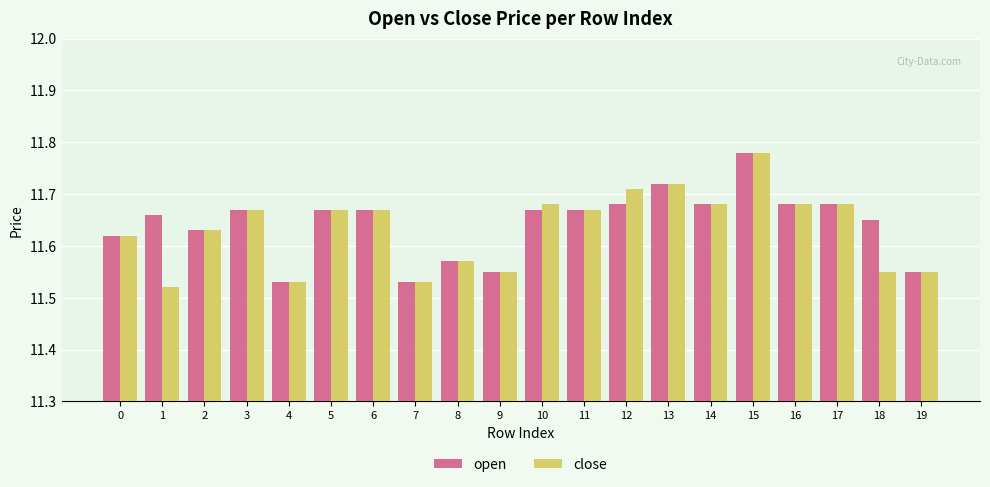

At which category does the chart reach its peak across all series?

15